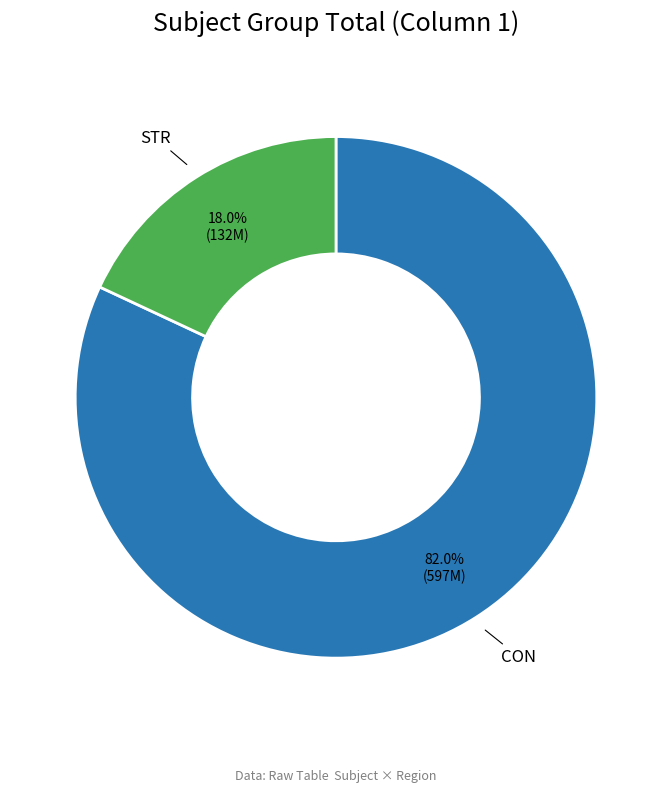

To the nearest percent, what percentage of the pie is CON?

82%